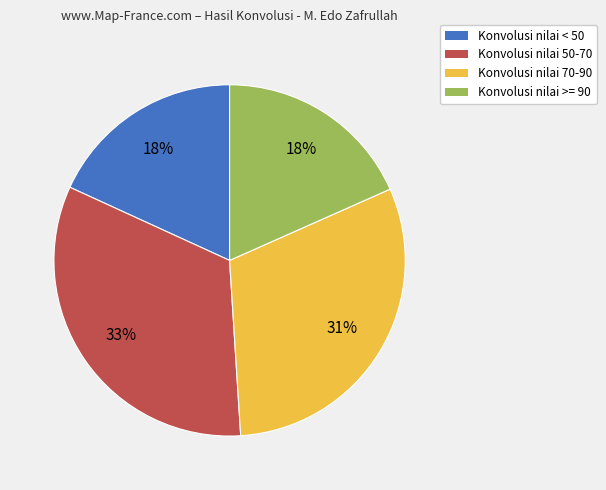

Does any single category account for the majority?

No